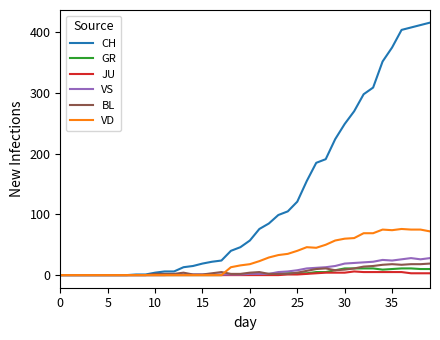

List the series in order of their peak value, lowest first.

JU, GR, BL, VS, VD, CH